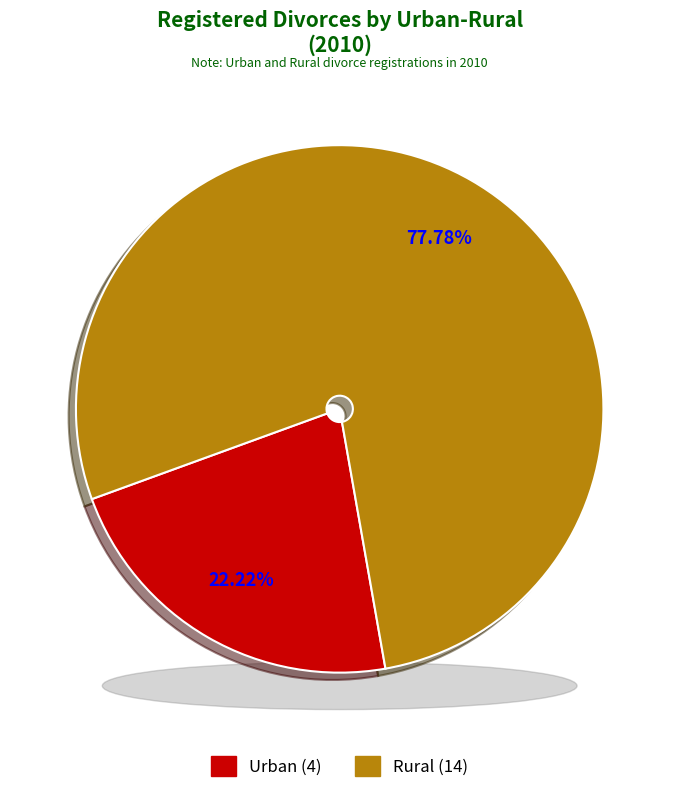

What is the smallest slice in the pie chart?

Urban